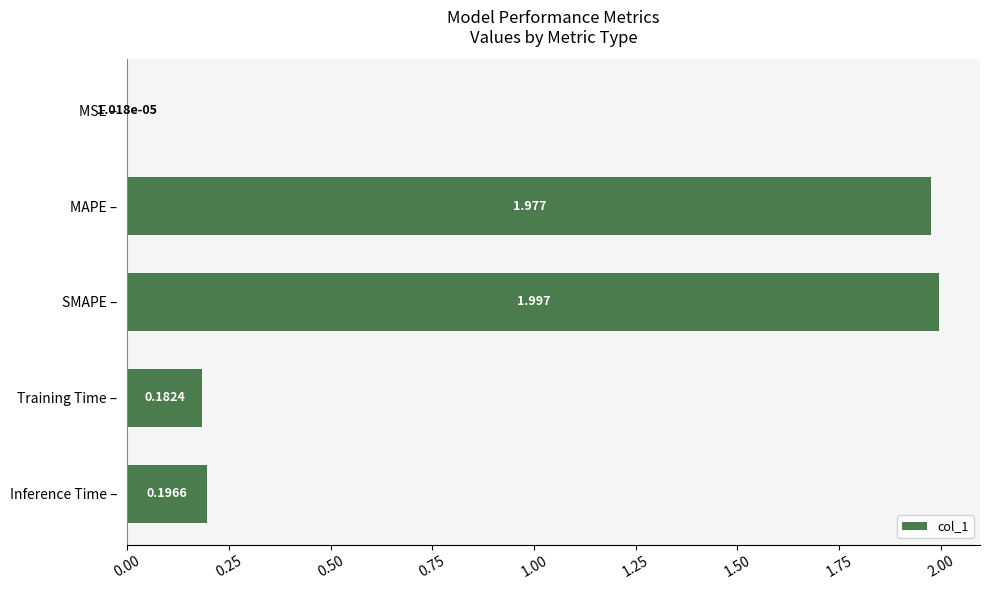

At which category does the chart reach its peak across all series?

SMAPE –